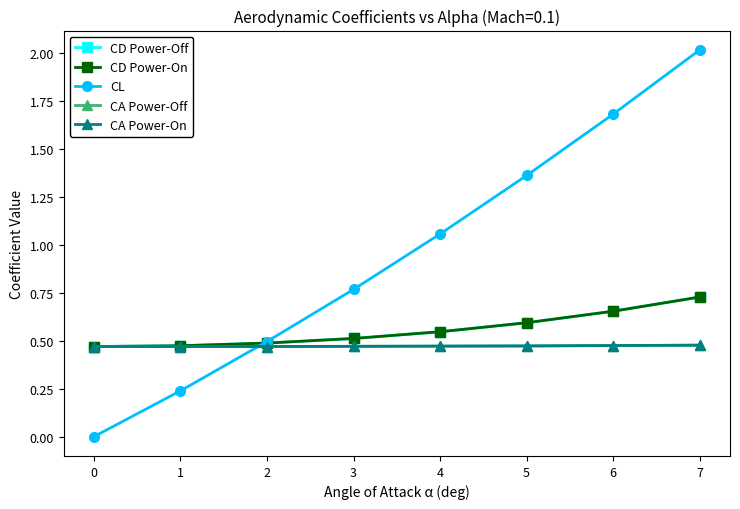

Does the chart have visible grid lines?

No